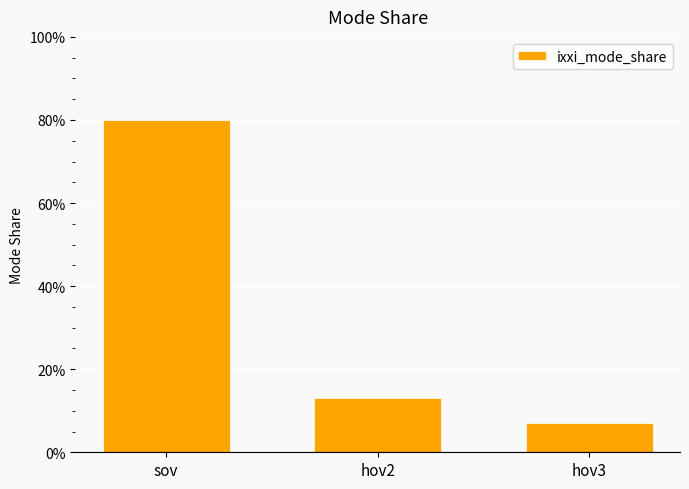

What is the approximate value at sov?

0.8